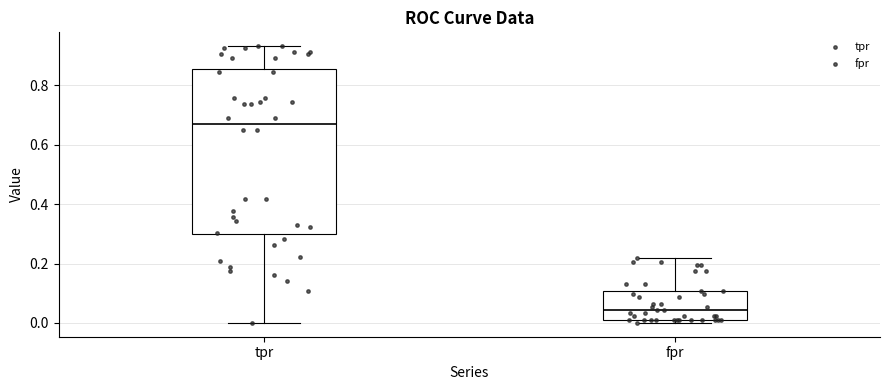

Comparing the boxes themselves (not the whiskers), which one is the tallest?

tpr